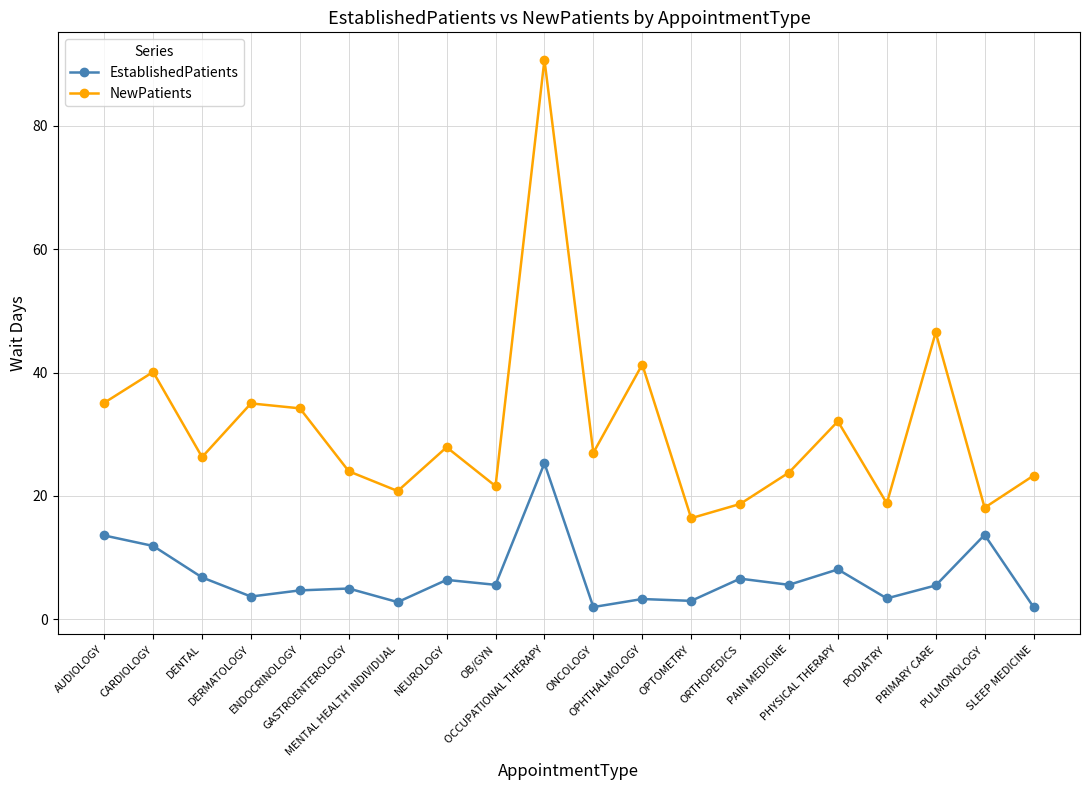

True or false: NewPatients and EstablishedPatients intersect in this chart.

False